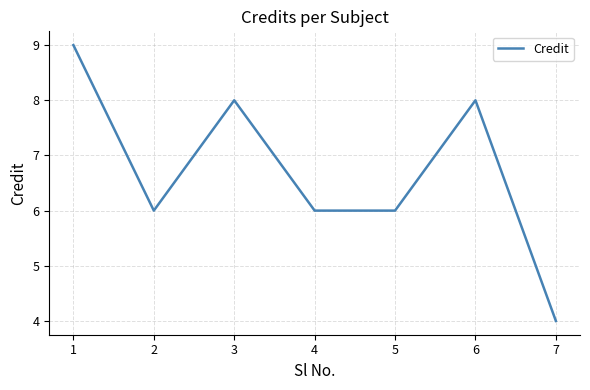

Reading left to right, transcribe all the data shown in this chart.

9	6	8	6	6	8	4